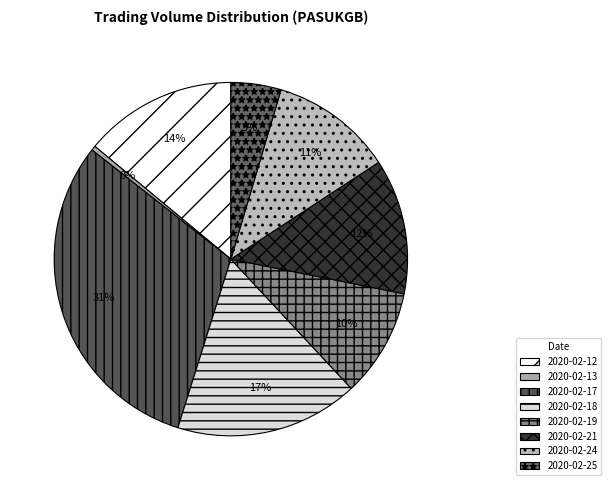

How many segments does this pie chart have?

8